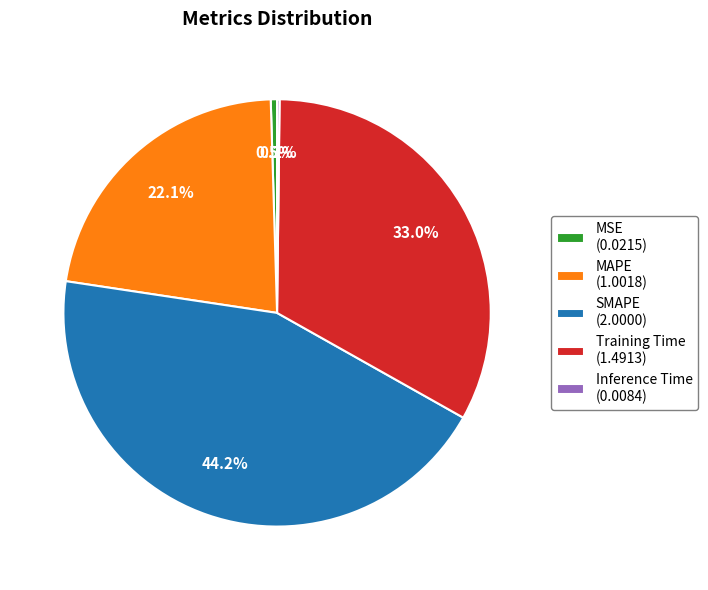

Is there any slice that represents more than half of the pie?

No